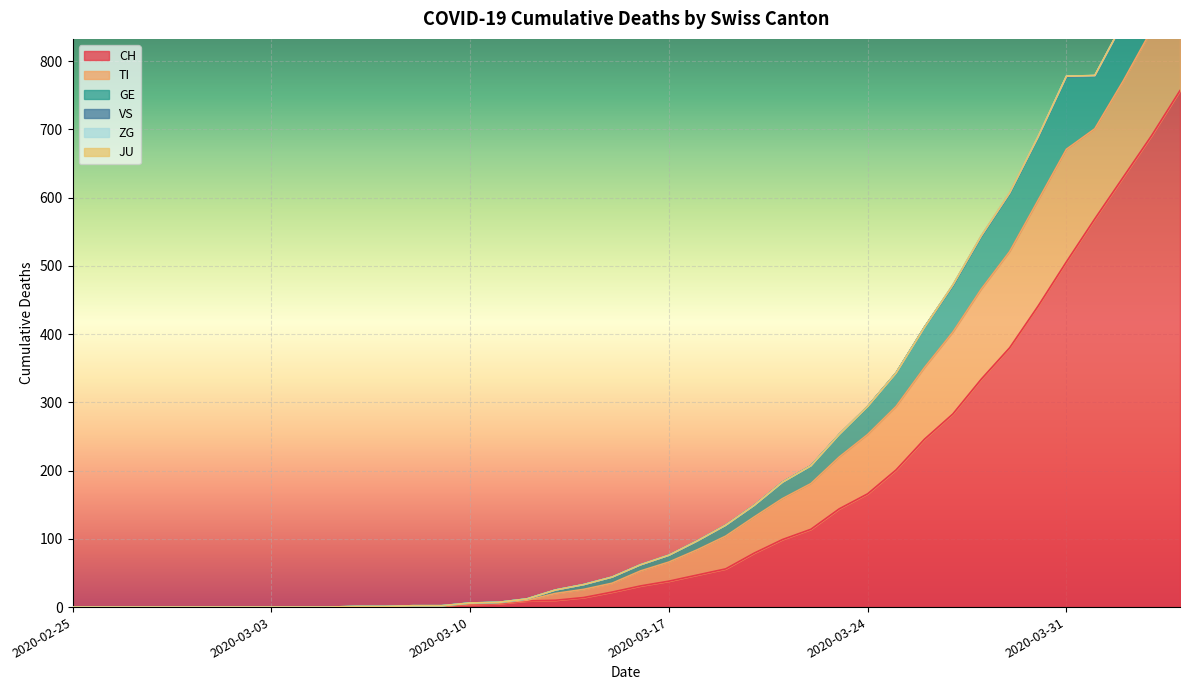

How many lines are shown in the chart?

6